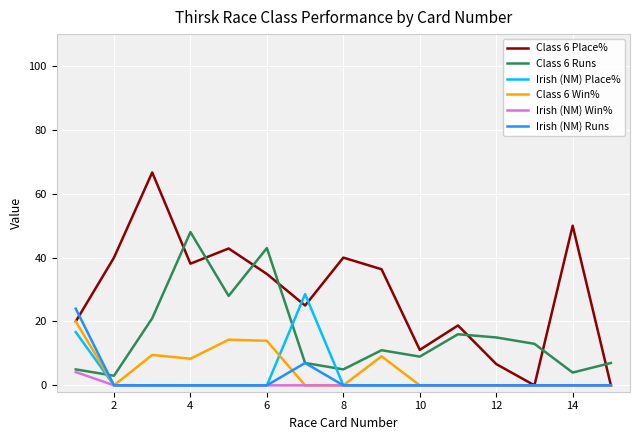

After their last crossing, which series has the higher values: Class 6 Place% or Class 6 Runs?

Class 6 Runs